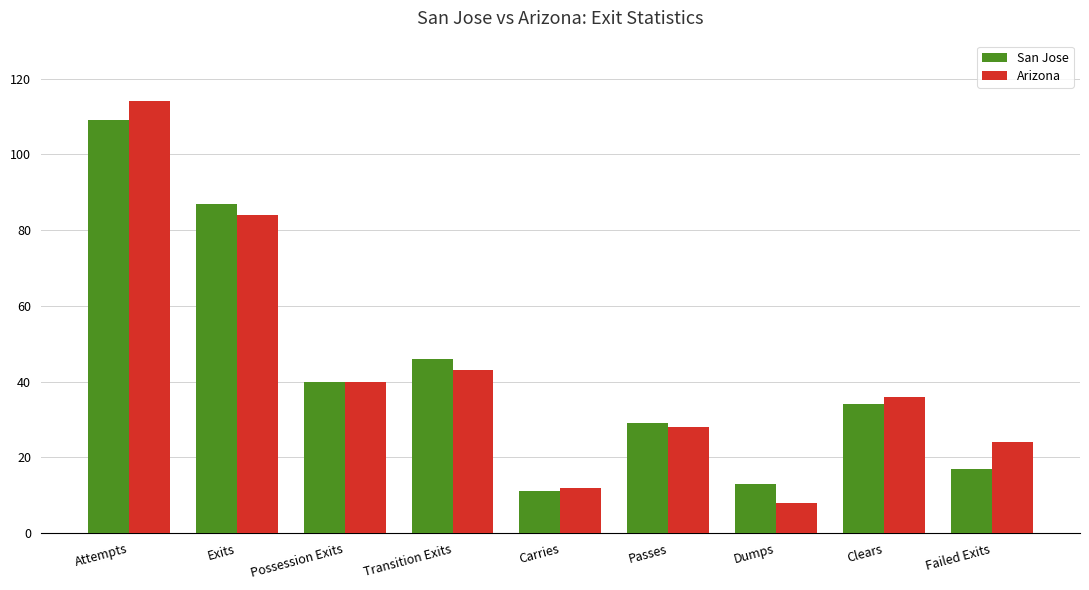

At which category is the sum across all series the highest?

Attempts